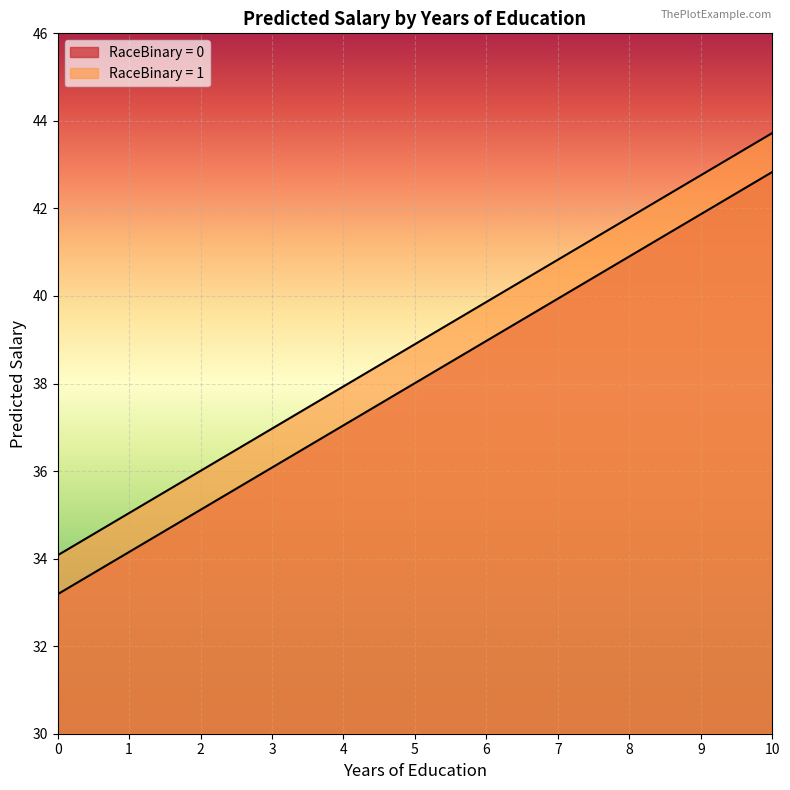

Rank the series by their maximum value, from highest to lowest.

RaceBinary = 1, RaceBinary = 0